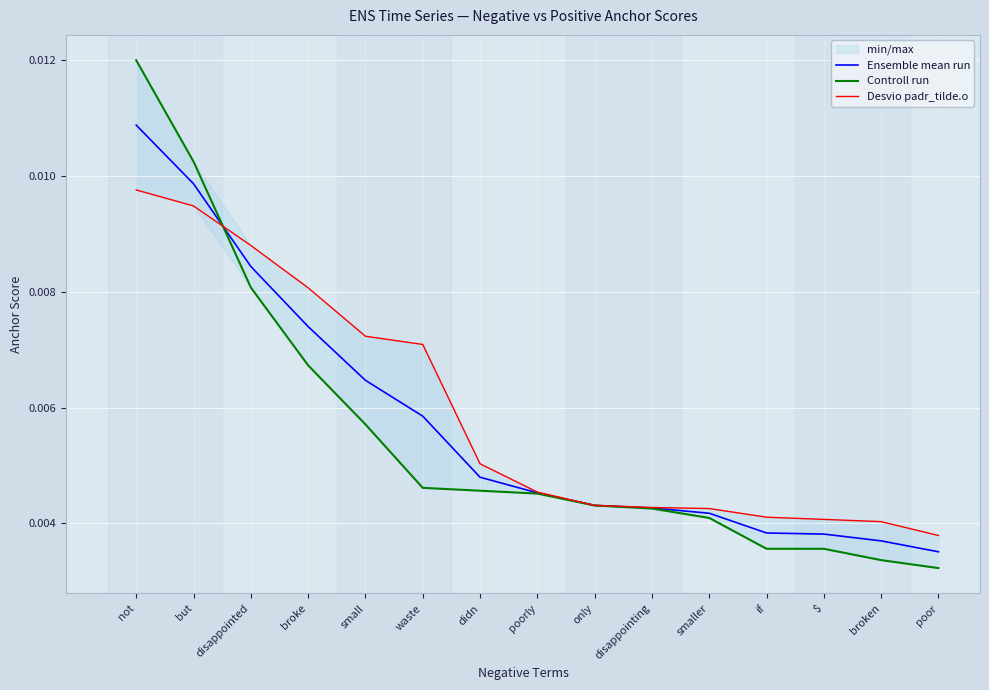

What are all the series names shown in the legend?

Ensemble mean run, Controll run, Desvio padr_tilde.o